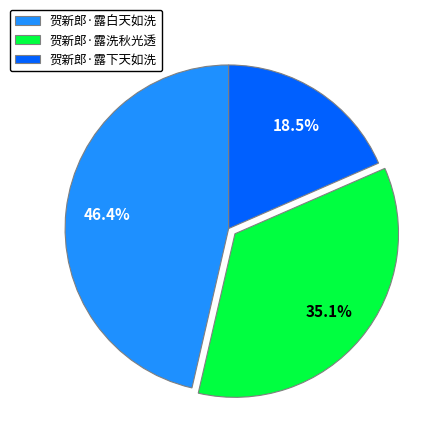

What is the smallest slice in the pie chart?

贺新郎·露下天如洗